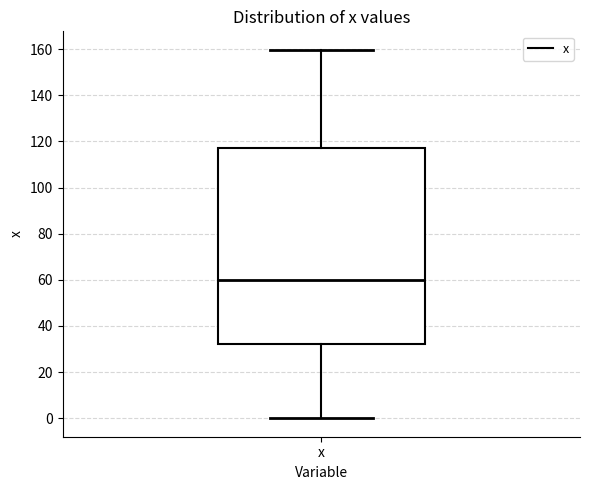

Where is the lower edge of the box for x on the y-axis? The values are not printed on the chart, so give them approximately, as read against the axis.

32